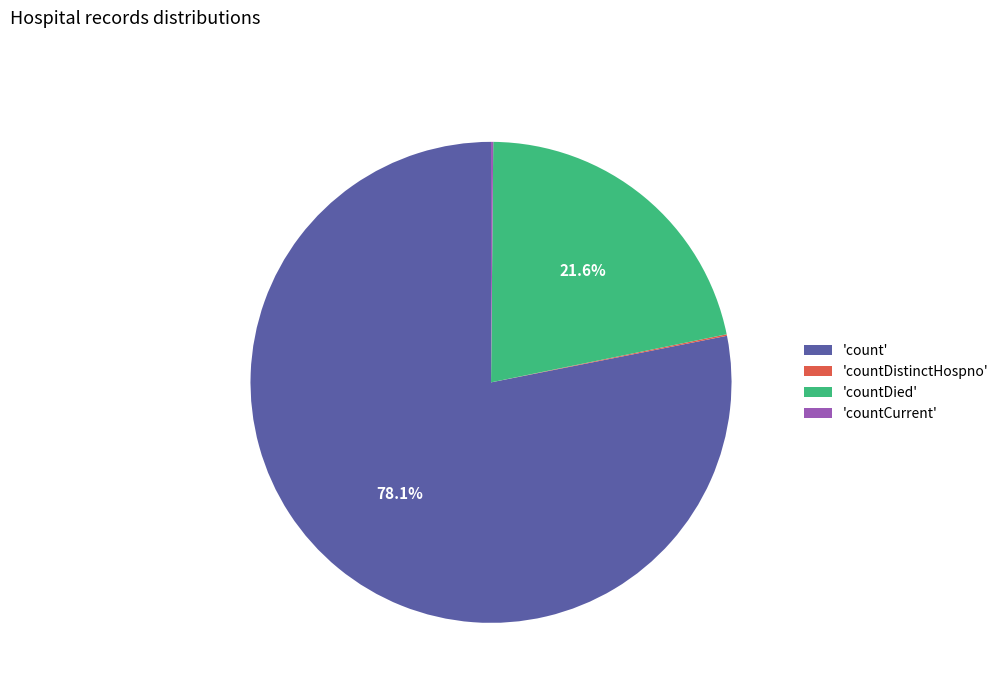

Which slice is the largest?

'count'